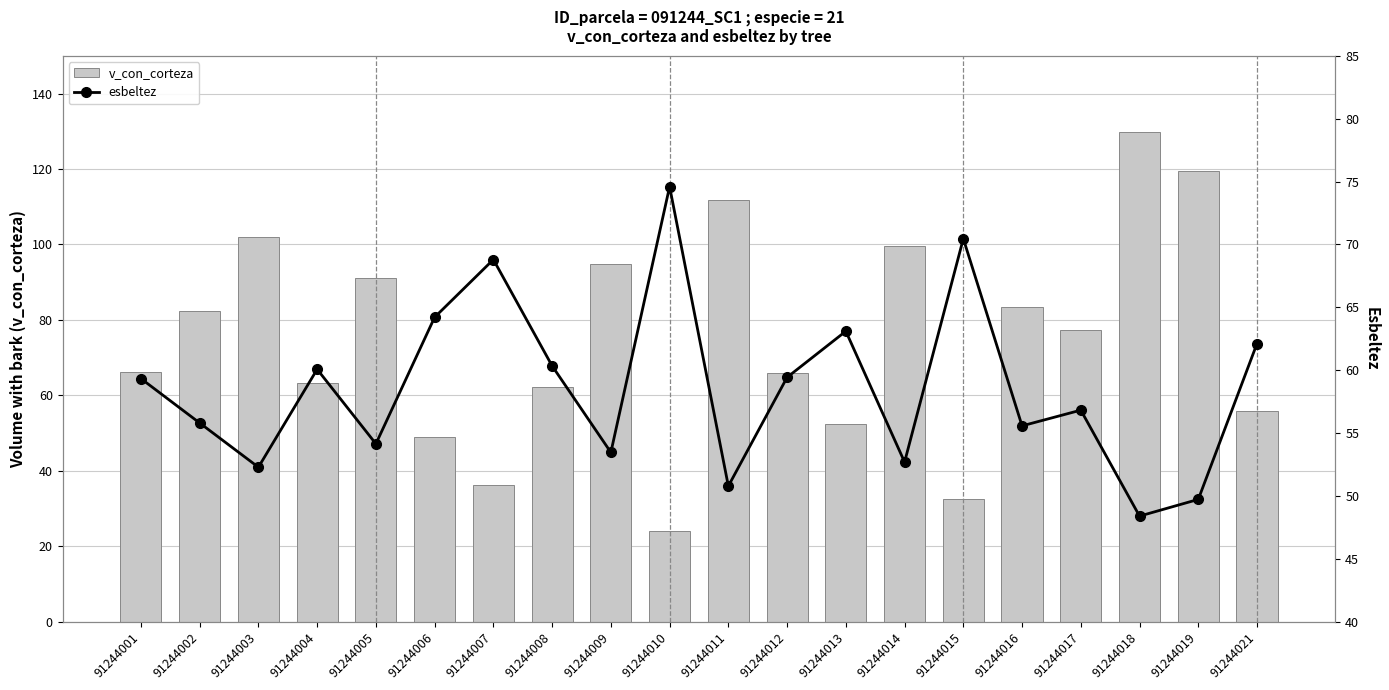

Are the bars horizontal?

No